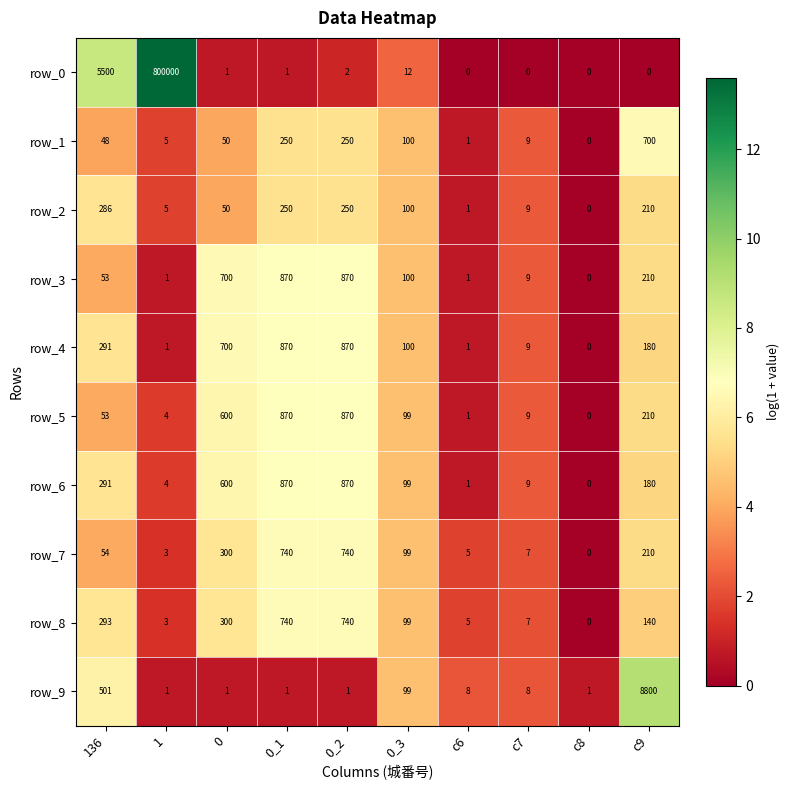

Which category has the lowest value in the row_6 series?

c8